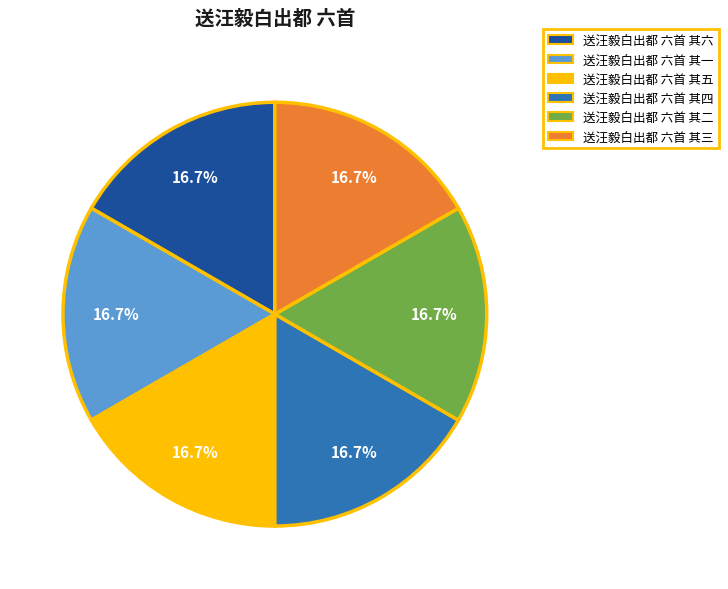

To the nearest percent, what percentage of the pie is 送汪毅白出都 六首 其五?

17%